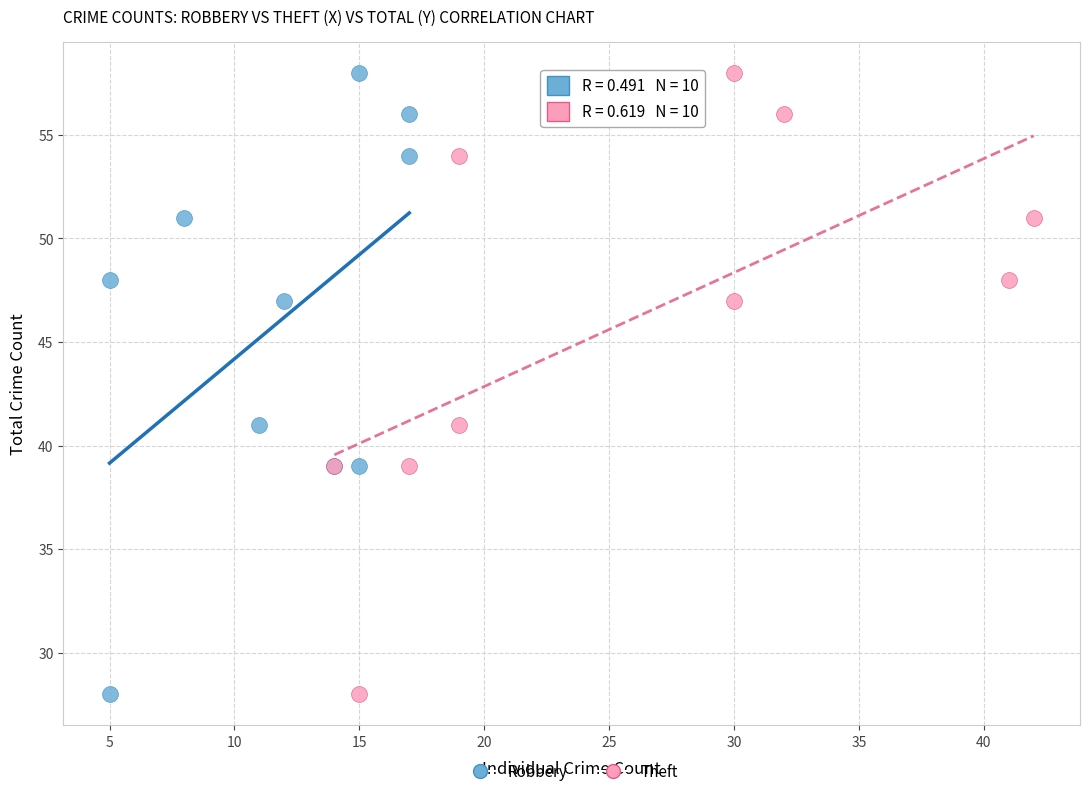

What are all the series names shown in the legend?

Robbery, Theft